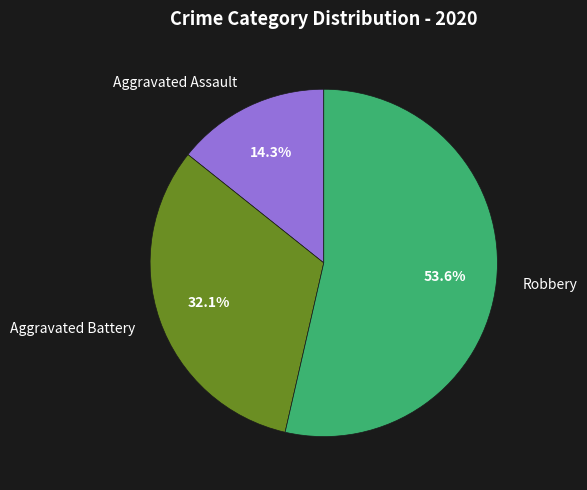

How many segments does this pie chart have?

3